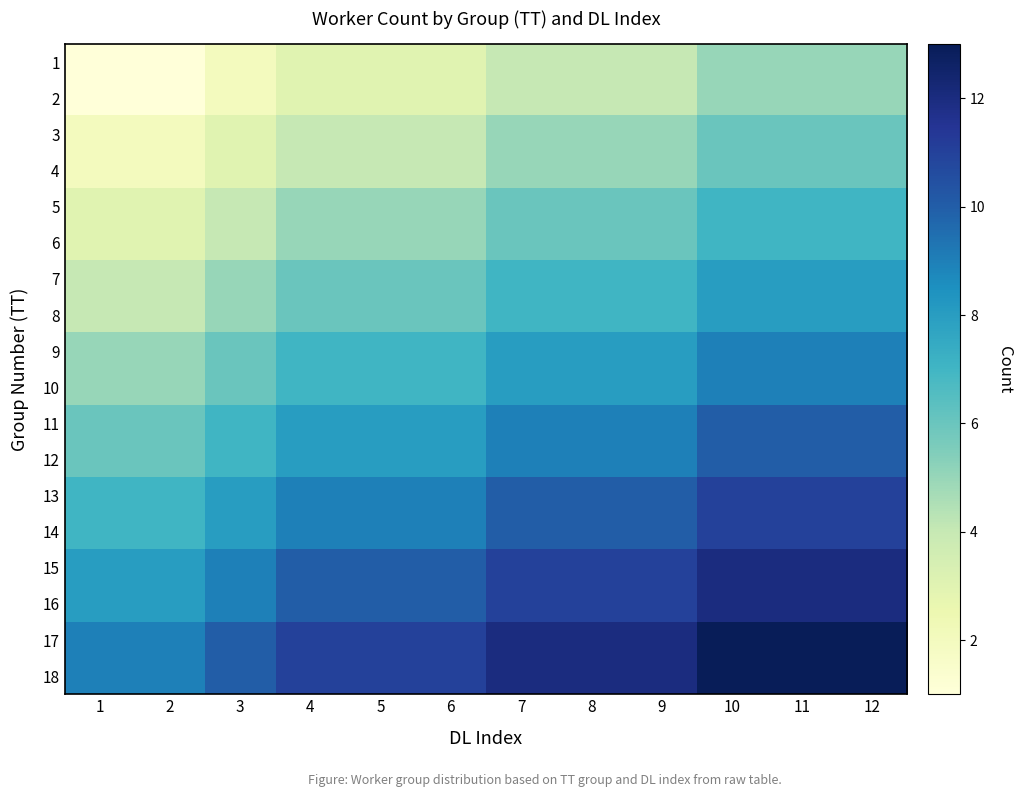

Count the number of data series in this chart.

18